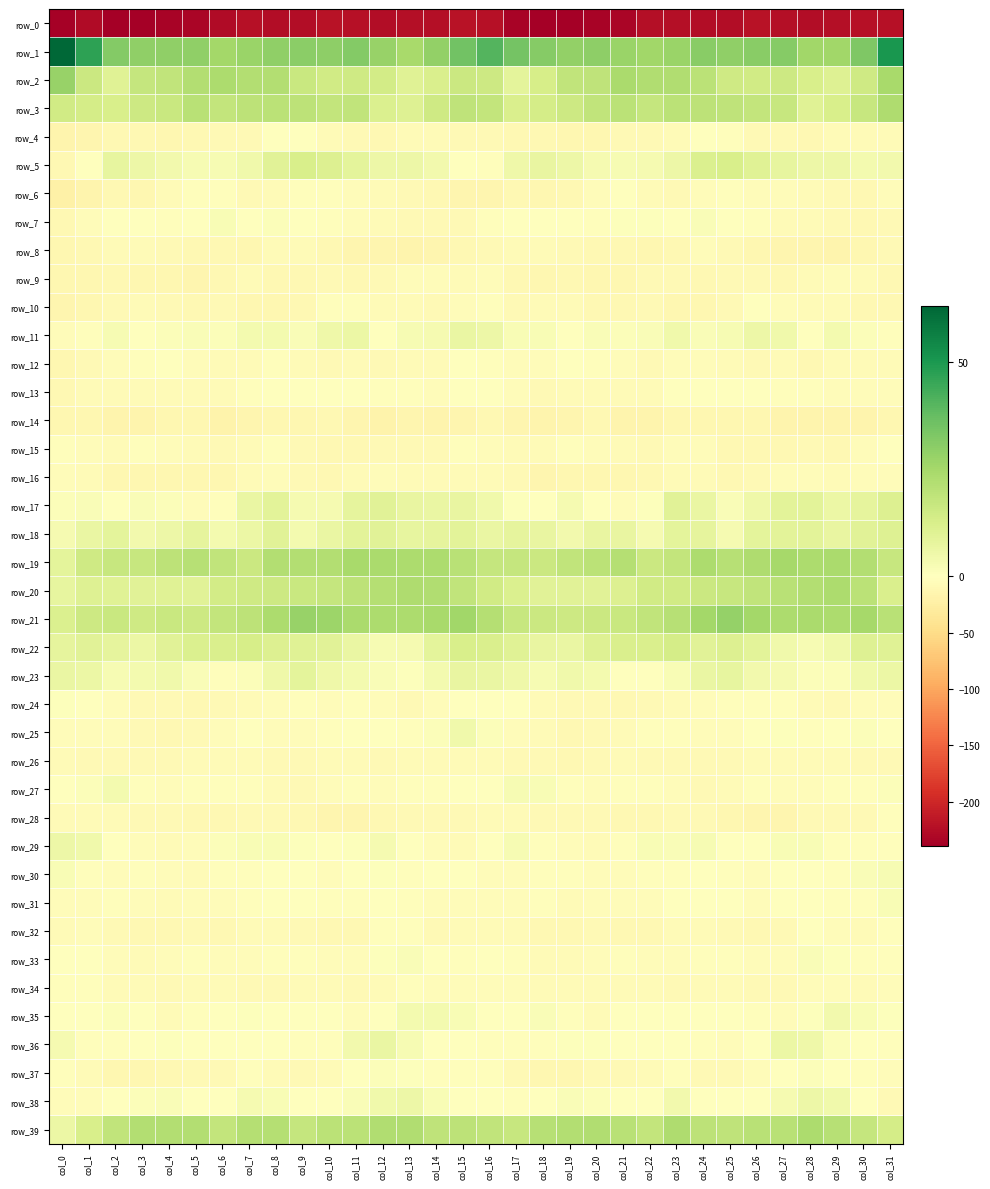

Reading left to right, extract all data points from this chart.

row_0: -237.3	-226.9	-238.3	-239.8	-236.1	-233.8	-228.0	-222.4	-225.5	-226.3	-220.9	-221.2	-225.9	-224.7	-223.3	-219.6	-222.3	-235.7	-239.0	-239.1	-234.5	-232.6	-224.7	-223.7	-226.0	-225.0	-219.7	-223.2	-226.3	-223.3	-221.3	-222.8
row_1: 62.8	46.9	31.8	29.4	29.1	29.0	25.5	27.3	29.1	30.1	29.7	31.7	27.9	24.3	28.5	35.0	40.6	34.7	31.0	28.8	29.9	27.4	25.8	27.3	30.6	29.0	30.8	31.0	25.8	25.8	32.9	50.4
row_2: 27.8	16.0	10.2	17.5	18.4	21.9	23.4	21.9	21.9	16.3	14.6	15.0	14.2	10.2	11.9	16.1	15.7	8.6	13.1	18.3	18.9	23.7	22.2	22.3	20.0	15.1	14.3	15.5	12.5	10.6	14.7	24.5
row_3: 14.4	13.7	12.3	15.7	16.2	20.2	17.9	19.3	19.7	19.2	18.1	18.3	11.7	10.8	15.1	18.9	17.9	11.9	13.7	15.4	18.2	19.8	17.6	19.9	19.5	18.7	18.1	17.0	9.9	12.7	17.0	22.7
row_4: -15.5	-13.4	-10.1	-10.0	-12.4	-9.6	-8.6	-7.7	-1.8	-0.5	-7.3	-8.2	-10.0	-7.4	-6.1	-8.6	-8.8	-11.1	-9.5	-11.4	-11.6	-8.5	-9.1	-5.7	-0.3	-2.5	-8.6	-8.3	-9.8	-5.9	-6.8	-7.3
row_5: -9.8	-1.0	7.5	5.8	4.2	2.5	2.9	4.6	9.5	12.5	10.9	8.7	5.8	5.6	4.4	-0.5	-2.1	5.2	7.0	5.7	3.3	2.6	3.1	5.8	11.7	12.3	10.0	7.4	5.7	5.6	3.8	3.9
row_6: -21.0	-16.2	-10.5	-11.5	-7.1	-2.4	-3.4	-8.9	-6.2	-2.7	-3.1	-4.6	-6.5	-8.5	-9.7	-13.3	-14.1	-10.5	-11.6	-9.9	-5.1	-1.8	-5.9	-9.0	-4.0	-2.4	-3.9	-5.1	-7.3	-8.8	-10.4	-5.5
row_7: -10.7	-4.9	-0.5	-0.9	-2.2	-0.9	2.2	-0.7	1.4	0.3	-2.0	-5.5	-6.4	-8.0	-8.9	-8.9	-3.5	-0.0	-0.6	-1.6	-2.1	0.8	0.7	-0.2	1.5	-0.3	-3.3	-6.3	-6.6	-8.6	-9.6	-7.6
row_8: -12.7	-10.4	-7.0	-6.9	-9.3	-9.4	-10.9	-11.5	-6.4	-6.3	-11.0	-14.6	-13.6	-15.6	-14.3	-9.9	-8.1	-6.9	-6.8	-7.7	-9.6	-9.6	-12.1	-9.6	-5.4	-8.1	-12.8	-14.5	-14.0	-16.3	-12.8	-9.2
row_9: -12.4	-11.9	-11.2	-11.5	-11.5	-14.2	-9.6	-7.3	-10.4	-9.4	-7.5	-9.5	-8.1	-5.2	-5.6	-6.0	-4.5	-9.5	-11.3	-10.8	-13.1	-13.1	-7.9	-8.4	-10.7	-8.5	-8.0	-9.5	-6.7	-5.4	-7.4	-9.4
row_10: -13.9	-12.3	-7.6	-6.6	-8.1	-10.7	-8.6	-11.3	-13.1	-10.7	-2.7	-3.4	-6.4	-5.6	-8.8	-3.9	-2.4	-8.5	-6.5	-6.8	-9.5	-10.1	-8.9	-12.5	-13.0	-8.0	-1.8	-4.7	-6.2	-7.1	-10.2	-11.1
row_11: -5.2	-1.9	2.8	-0.5	1.3	1.8	1.4	3.6	3.7	1.6	5.0	6.0	-0.1	2.7	3.4	6.4	5.7	2.2	2.0	-0.6	1.9	1.4	1.8	4.7	1.9	2.9	5.6	4.9	-0.9	3.8	1.5	-2.3
row_12: -11.4	-7.8	-4.1	-3.1	-1.5	-4.4	-7.1	-6.1	-3.1	-5.7	-8.8	-6.5	-8.8	-7.4	-5.7	-1.7	-2.4	-4.6	-4.2	-1.7	-2.7	-5.3	-7.8	-4.0	-4.1	-7.0	-8.4	-6.2	-9.4	-6.2	-6.3	-7.3
row_13: -10.0	-5.6	-6.6	-7.4	-5.7	-7.4	-6.4	-3.2	-1.5	-1.2	-0.4	-1.4	-2.7	-3.3	-4.3	-0.3	-0.1	-4.2	-7.9	-5.8	-7.2	-6.8	-5.8	-1.8	-1.7	-0.6	-0.3	-2.4	-2.7	-3.9	-4.3	-4.3
row_14: -12.1	-12.9	-15.9	-16.1	-11.2	-12.2	-17.6	-13.5	-12.4	-12.2	-10.9	-14.4	-17.1	-14.9	-16.5	-13.7	-9.8	-13.7	-16.8	-14.3	-10.5	-15.1	-16.5	-12.3	-12.9	-11.2	-11.6	-16.3	-16.4	-15.1	-16.4	-12.3
row_15: -2.0	-5.0	-7.1	-3.7	-5.0	-6.1	-9.3	-6.2	-3.3	-7.7	-10.2	-10.1	-9.3	-8.7	-8.1	-3.6	-3.9	-6.8	-5.9	-3.7	-5.4	-7.3	-9.0	-4.5	-4.3	-9.5	-9.8	-10.4	-8.3	-9.4	-5.0	-0.7
row_16: -4.6	-6.7	-12.7	-11.6	-12.7	-12.8	-11.5	-7.3	-5.4	-9.1	-9.9	-6.6	-4.2	-6.1	-6.3	-6.7	-6.2	-9.1	-13.4	-11.5	-13.0	-12.6	-10.3	-5.8	-6.6	-10.3	-8.6	-5.3	-4.4	-6.7	-5.2	-4.1
row_17: 1.1	1.5	-0.8	1.8	1.5	-4.4	-2.3	6.7	9.1	3.0	3.3	7.9	9.6	7.0	6.5	7.2	4.7	0.9	-0.8	3.1	-1.1	-4.8	0.8	9.5	6.7	1.8	5.2	9.0	9.1	6.2	8.1	11.2
row_18: 3.1	6.5	8.5	4.4	5.7	8.0	3.8	6.1	9.5	3.8	6.8	9.1	9.4	7.7	8.3	8.9	6.6	8.3	7.0	4.2	7.0	7.0	3.3	8.5	8.1	3.2	8.5	9.1	9.1	7.2	9.8	10.5
row_19: 8.7	15.1	16.7	16.9	19.5	21.0	18.3	15.9	21.8	21.9	21.8	24.4	23.8	23.3	23.2	20.6	17.2	17.4	16.2	18.4	19.7	21.4	15.9	17.9	23.2	20.9	23.0	24.6	23.1	23.7	21.7	17.0
row_20: 7.4	10.4	10.0	9.4	10.1	9.4	14.2	14.8	15.5	16.5	17.7	19.5	21.3	22.9	22.4	18.2	14.4	11.5	9.6	9.8	9.6	11.2	14.5	14.7	16.0	17.0	18.3	20.1	21.7	23.5	19.9	11.8
row_21: 11.3	15.5	16.2	15.1	16.4	15.2	18.0	19.5	23.4	27.6	26.5	24.0	23.5	23.2	24.3	25.9	21.6	17.2	15.9	15.3	15.8	16.3	18.3	20.7	25.1	28.2	25.5	23.4	23.6	23.1	24.9	20.4
row_22: 8.3	9.7	7.9	6.2	9.5	11.5	12.0	13.2	11.0	10.2	9.8	6.5	2.9	3.3	8.5	12.6	12.0	10.1	7.2	6.6	10.4	12.0	12.2	13.3	9.6	10.8	8.9	4.7	2.5	4.8	10.5	10.3
row_23: 6.7	5.9	2.7	3.5	4.8	1.5	-2.2	1.0	5.0	8.5	5.2	3.7	1.9	0.9	3.6	7.1	6.6	5.3	2.6	4.6	3.9	-0.5	-1.5	2.4	6.6	7.8	4.4	3.3	1.4	1.5	4.7	6.2
row_24: 0.9	-0.0	-4.2	-8.1	-8.5	-9.6	-9.2	-6.4	-4.7	-2.5	-4.1	-2.2	-4.7	-8.5	-5.4	-1.3	-0.9	-0.9	-5.7	-8.5	-8.6	-10.1	-8.2	-6.0	-3.8	-2.6	-3.6	-2.4	-6.8	-8.0	-4.6	-5.6
row_25: -4.1	-5.3	-5.2	-8.5	-9.6	-7.7	-4.0	-1.8	-3.8	-4.4	-2.8	0.4	-1.2	-2.4	1.4	4.7	1.3	-4.8	-5.7	-9.9	-8.9	-6.9	-2.6	-2.5	-4.5	-3.9	-1.4	0.6	-2.9	-0.9	1.3	-0.8
row_26: -6.5	-8.7	-8.4	-9.1	-8.7	-6.5	-7.4	-7.5	-8.6	-8.3	-7.0	-5.9	-7.7	-5.9	-7.3	-5.9	-6.0	-8.8	-8.4	-9.4	-7.7	-6.6	-7.9	-7.6	-8.8	-8.5	-6.1	-6.6	-7.4	-5.9	-8.7	-7.7
row_27: -1.2	1.1	3.8	-2.0	-4.1	-2.8	-1.9	-3.4	-6.8	-7.8	-4.5	-3.2	-5.4	-3.7	-2.8	-0.2	0.3	2.8	2.0	-3.4	-3.8	-2.4	-2.2	-4.5	-7.6	-7.3	-3.4	-4.2	-4.8	-3.0	-2.3	1.1
row_28: -6.3	-6.7	-7.2	-8.2	-8.9	-9.9	-11.2	-8.0	-8.8	-11.2	-13.5	-13.8	-11.0	-8.3	-8.6	-8.3	-7.3	-7.1	-7.6	-8.6	-8.9	-11.2	-9.6	-8.3	-8.9	-12.6	-13.8	-13.7	-9.2	-8.0	-7.7	-2.8
row_29: 5.8	4.7	-0.6	-4.0	-6.5	-5.2	1.0	2.3	2.0	0.9	-1.8	0.8	3.3	-1.3	-3.8	-7.3	-1.1	2.6	-2.4	-5.0	-6.7	-2.8	2.2	1.7	2.6	-0.4	-1.7	2.3	2.2	-2.2	-3.6	-3.1
row_30: 2.4	-3.2	-3.8	-2.5	-4.1	-6.5	-2.3	-2.1	-1.3	-1.4	-4.2	-1.5	0.5	-2.7	-0.6	-1.8	-5.4	-4.4	-3.5	-2.4	-5.5	-5.1	-1.9	-2.4	-0.6	-2.5	-3.9	-0.0	-0.7	-2.2	1.7	2.7
row_31: -5.1	-5.0	-2.8	-5.4	-5.6	-4.1	-5.3	-2.6	0.1	-1.6	-2.9	-3.0	-0.0	-3.3	-4.3	-3.8	-4.4	-3.9	-3.4	-6.1	-4.7	-4.5	-5.1	-1.1	-0.4	-1.4	-4.0	-1.2	-1.2	-3.7	-2.9	2.1
row_32: -7.0	-5.2	-9.3	-10.1	-9.5	-9.2	-11.2	-7.3	-5.9	-7.8	-10.4	-10.1	-3.4	-2.6	-7.6	-7.2	-6.2	-6.0	-10.5	-9.7	-9.2	-9.9	-10.7	-5.9	-6.3	-8.5	-11.2	-8.2	-1.7	-4.4	-7.3	-2.2
row_33: -0.5	-0.7	-5.1	-6.5	-5.1	-3.7	-4.2	-4.6	-3.4	-2.1	-4.4	-5.2	0.6	1.7	-1.5	-2.9	-0.7	-2.4	-5.8	-6.3	-4.3	-3.5	-4.7	-4.6	-2.1	-3.1	-4.9	-3.8	1.8	0.5	-2.7	-3.2
row_34: -2.4	-3.2	-5.8	-6.5	-7.6	-6.6	-6.6	-7.5	-7.6	-5.9	-6.9	-9.2	-6.1	-3.2	-5.6	-4.4	-4.1	-4.7	-6.2	-6.8	-7.5	-6.2	-7.0	-8.1	-6.4	-6.5	-7.7	-8.8	-4.9	-4.1	-6.1	-5.5
row_35: 0.4	-0.6	1.2	0.2	-6.2	-3.1	-0.4	0.9	-0.4	-0.1	-1.8	-5.2	-1.4	3.9	3.6	2.2	-0.1	-1.1	1.9	-2.5	-6.1	-1.7	0.2	0.3	-0.4	-0.8	-3.3	-4.8	0.6	4.3	2.1	0.7
row_36: 3.3	-1.9	-2.9	-0.2	0.9	0.0	-1.8	-0.3	-0.5	-3.6	-2.3	4.0	6.8	2.8	-0.4	-1.4	-2.2	-3.7	-1.9	0.5	0.7	-0.8	-1.7	0.2	-2.0	-3.9	-0.4	6.0	5.2	1.2	-1.3	-1.9
row_37: -2.0	-6.9	-12.1	-12.4	-9.6	-9.1	-7.8	-3.2	-5.9	-9.3	-7.2	-1.4	1.4	0.6	-1.9	-3.4	-2.8	-9.1	-12.7	-11.3	-9.3	-9.0	-6.4	-2.8	-7.9	-9.1	-5.4	0.2	1.3	-0.3	-3.7	-4.7
row_38: -4.6	-4.1	-1.1	1.1	1.6	-0.3	-0.6	3.2	2.2	-1.3	-0.6	1.7	4.7	5.9	2.0	-0.3	-0.2	-1.9	0.0	1.5	1.0	-1.0	0.1	4.0	0.5	-1.3	-0.1	3.0	5.8	4.5	-0.8	-7.6
row_39: 5.9	12.5	18.5	22.1	21.9	21.9	17.7	21.5	21.6	17.5	20.1	20.0	22.3	22.4	19.1	19.2	18.3	16.8	20.6	21.8	22.5	20.3	17.9	22.9	19.3	18.7	20.1	20.4	23.2	20.7	17.4	13.7